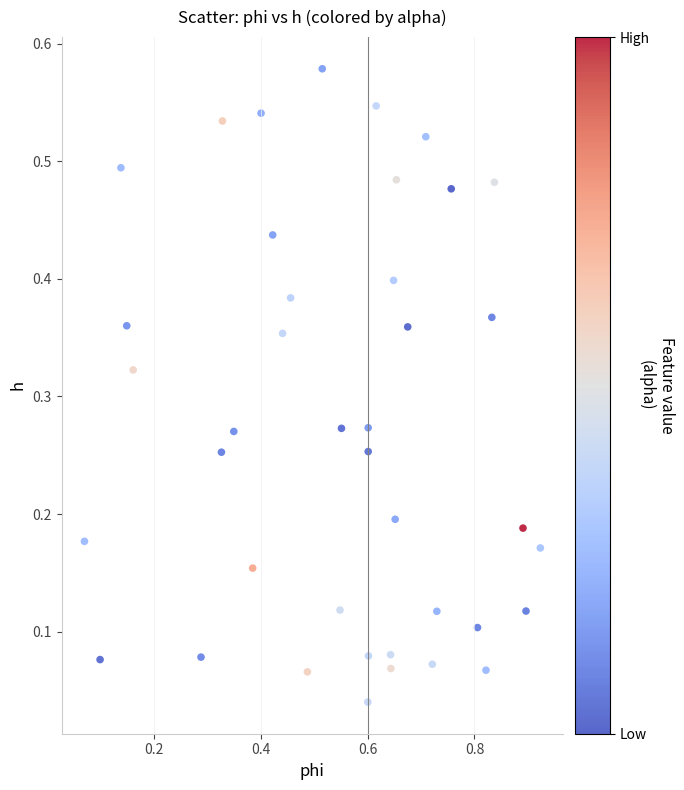

What is the range of X values (max minus min)?

0.9